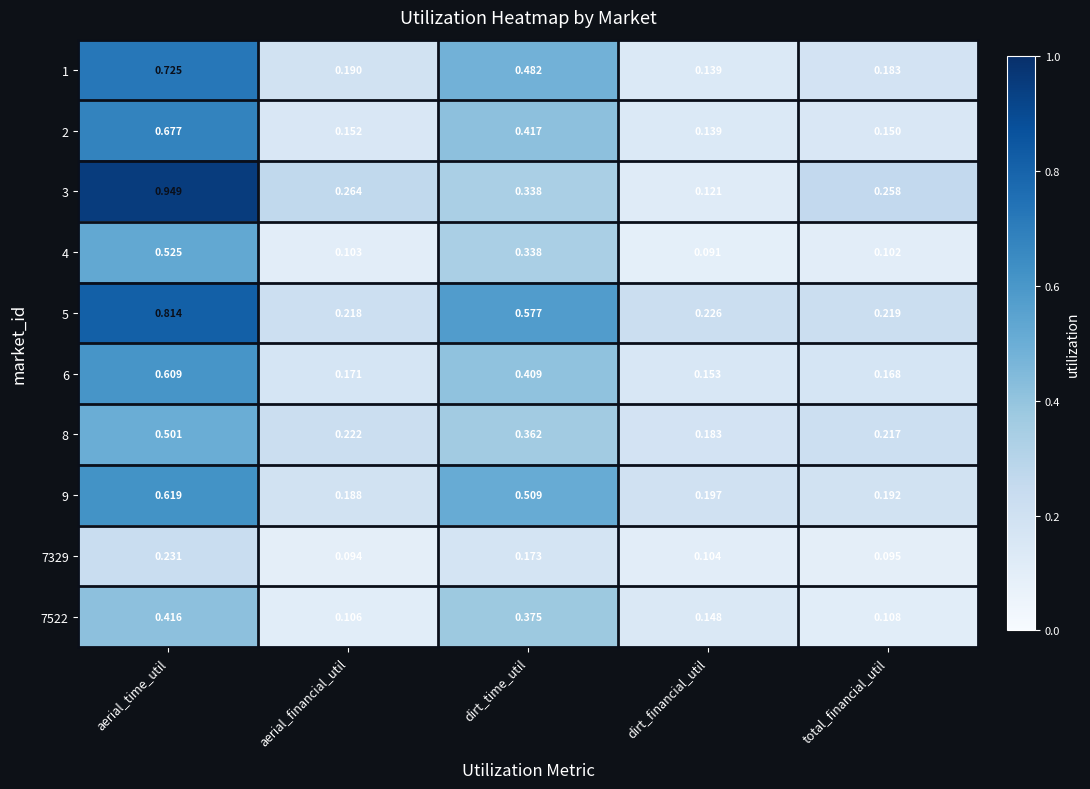

Which category has the highest value across all series?

aerial_time_util